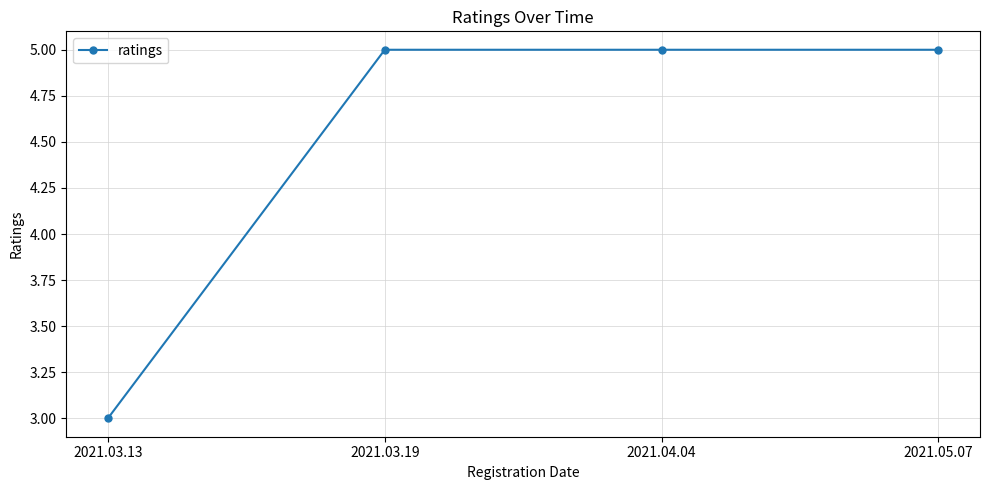

What is the sum of all values?

18